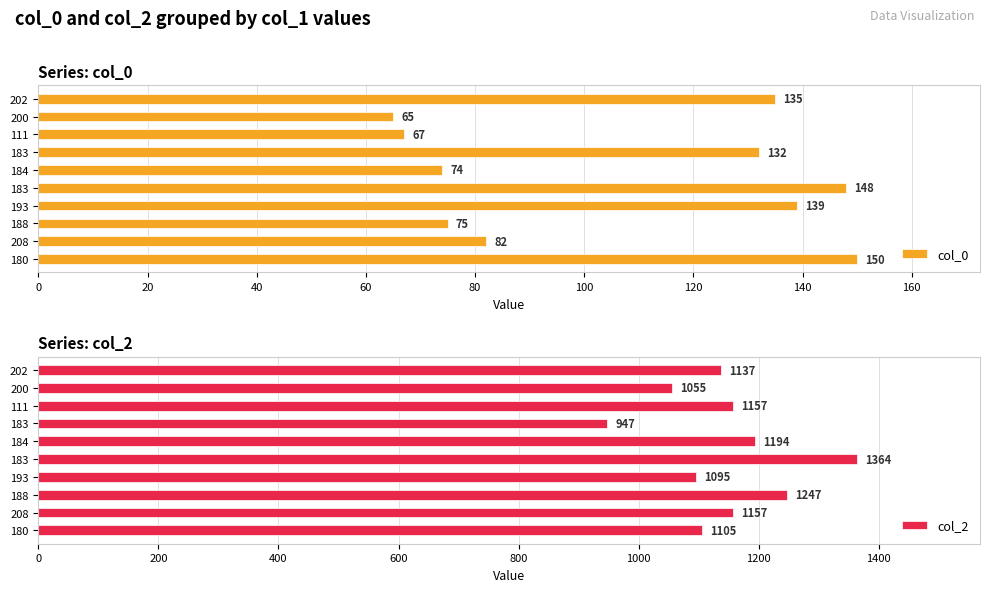

How many bars are there in total?

20